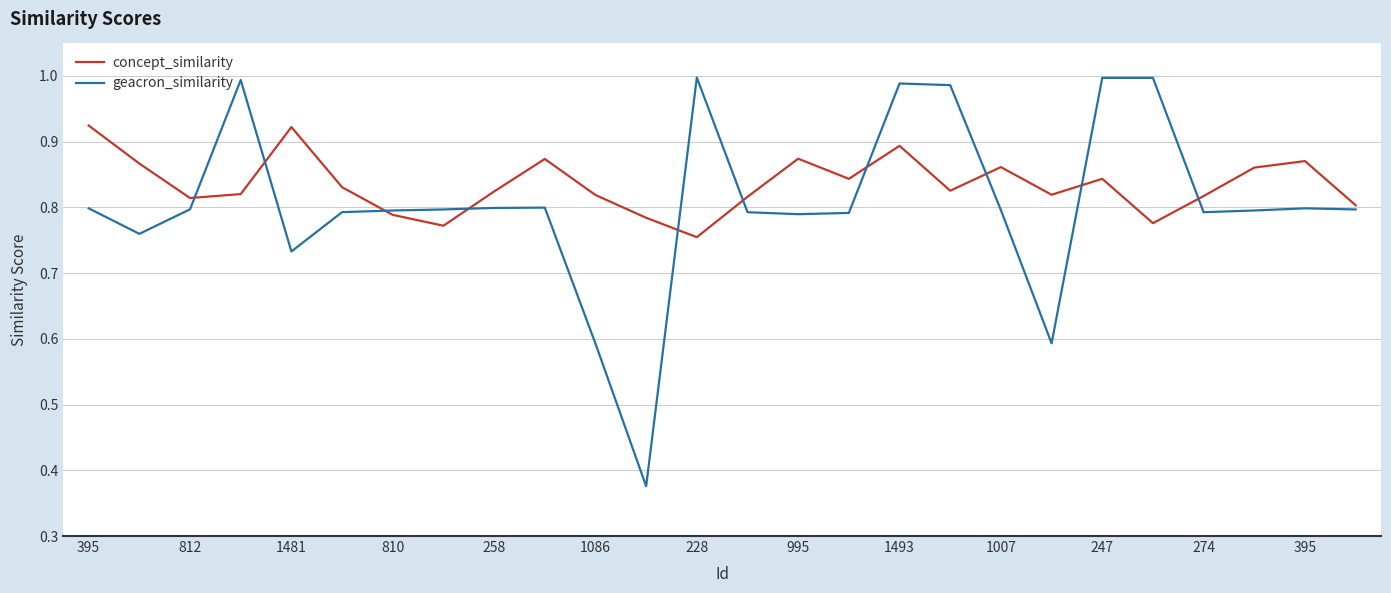

List the series in order of their peak value, highest first.

geacron_similarity, concept_similarity